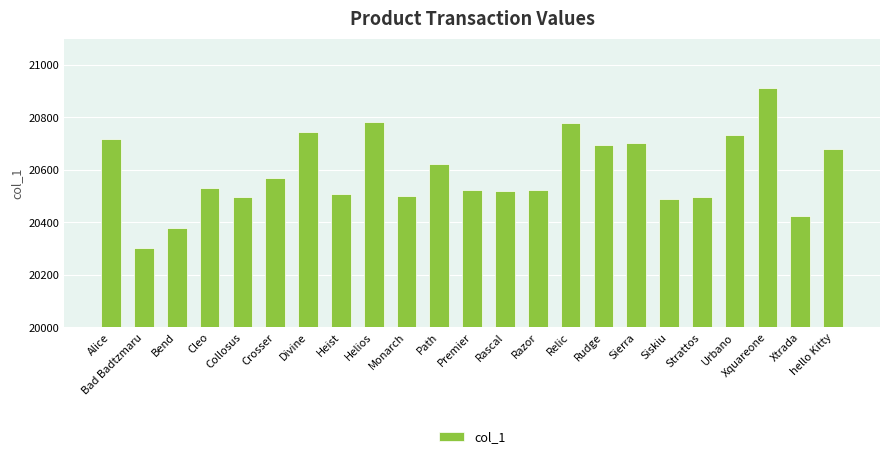

What is the change in value from Cleo to Heist?

-20